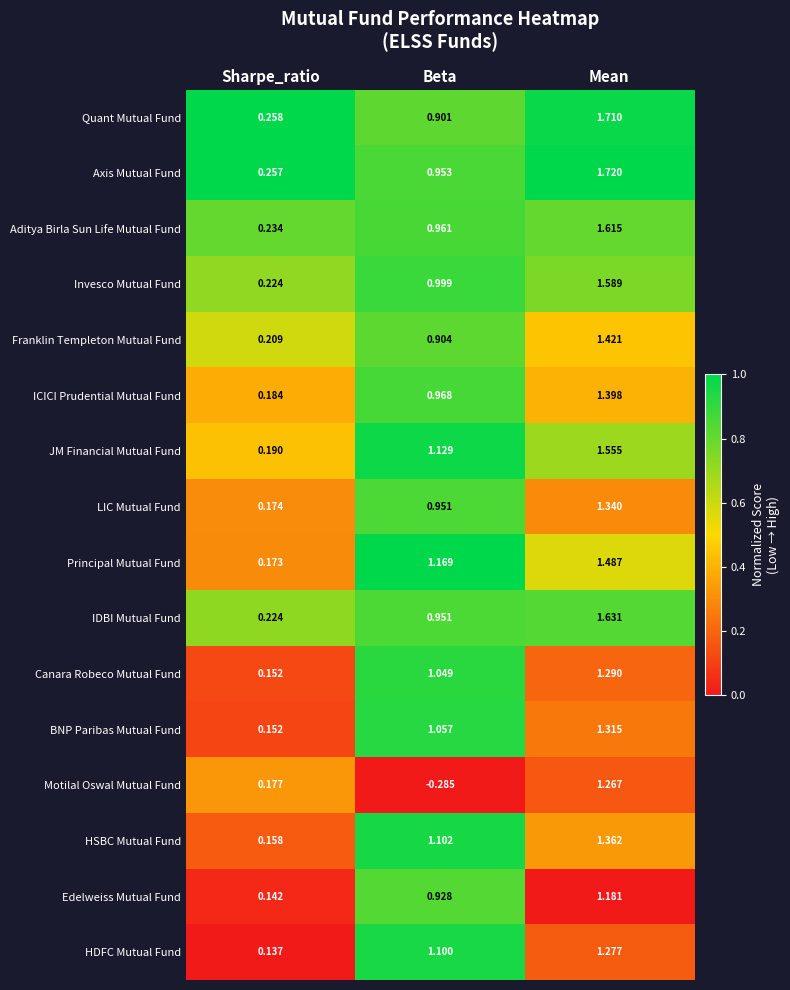

At which category is the sum across all series the highest?

Mean